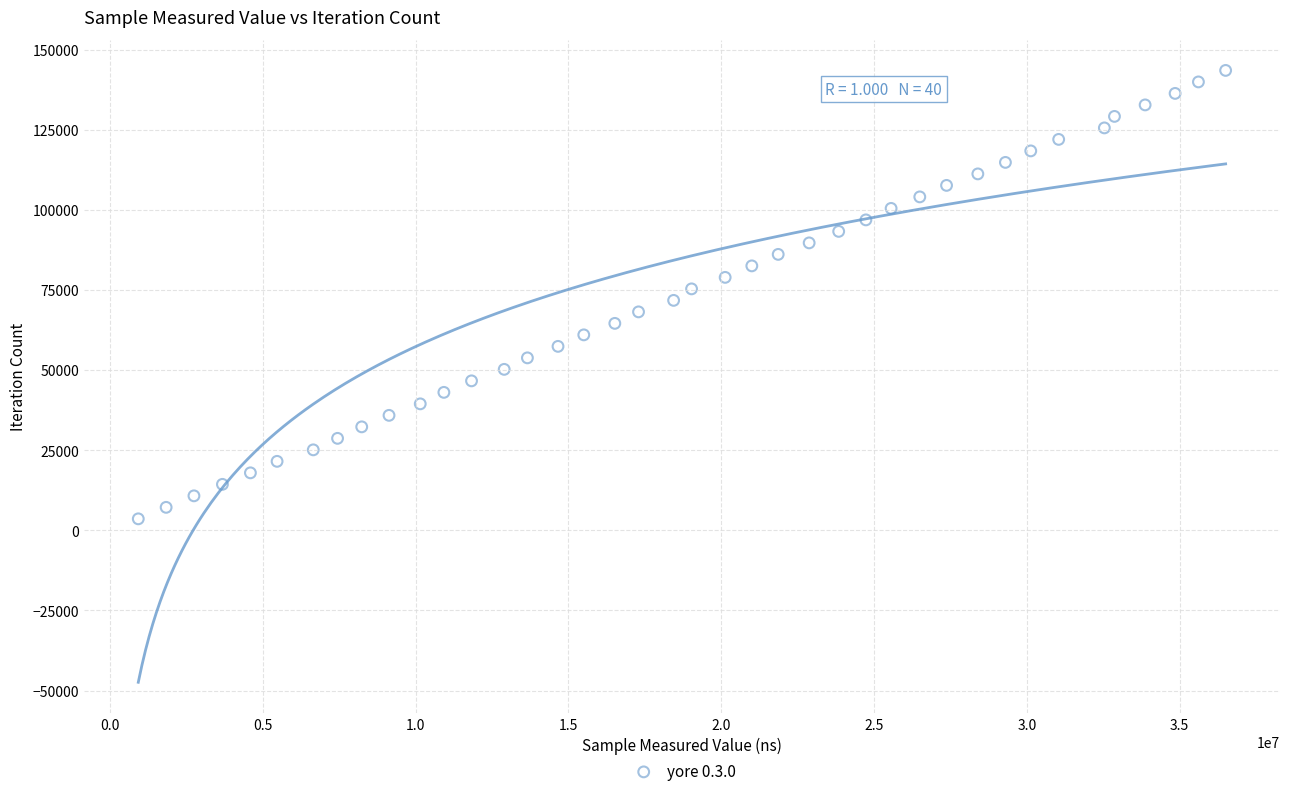

What is the range of Y values (max minus min)?

139893